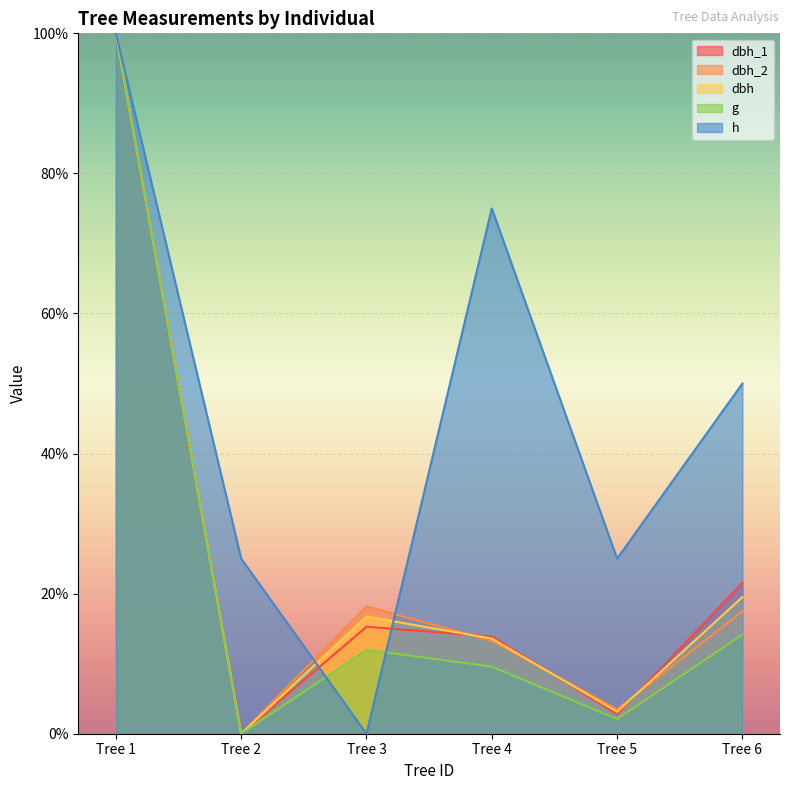

What is the sum of the dbh_1 values at Tree 1 and Tree 2?

100.0